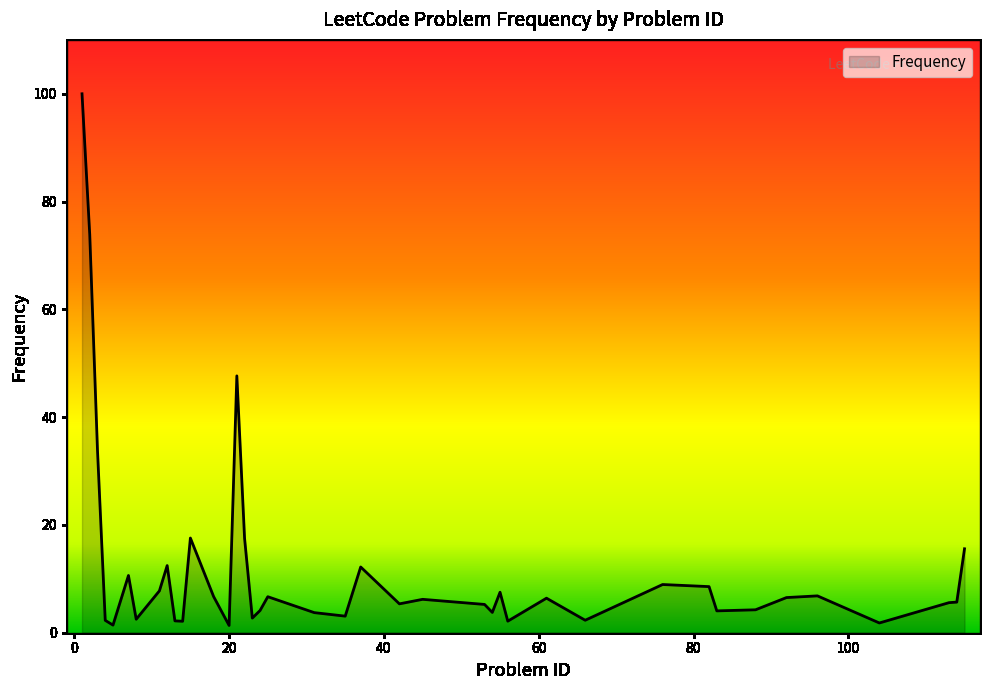

What is the difference between the maximum and minimum values?

98.7